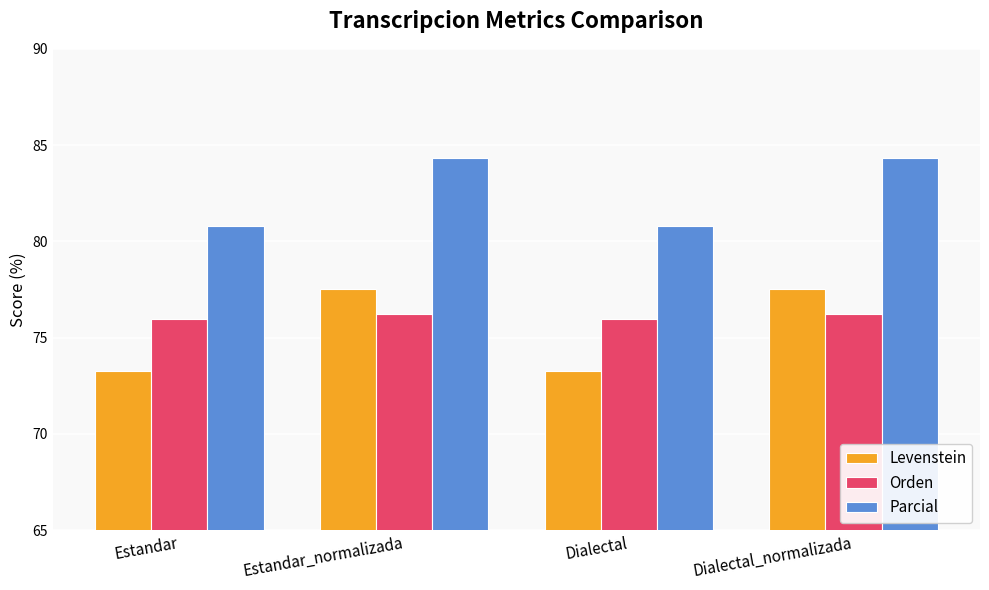

What is the label of the 4th bar from the right?

Estandar